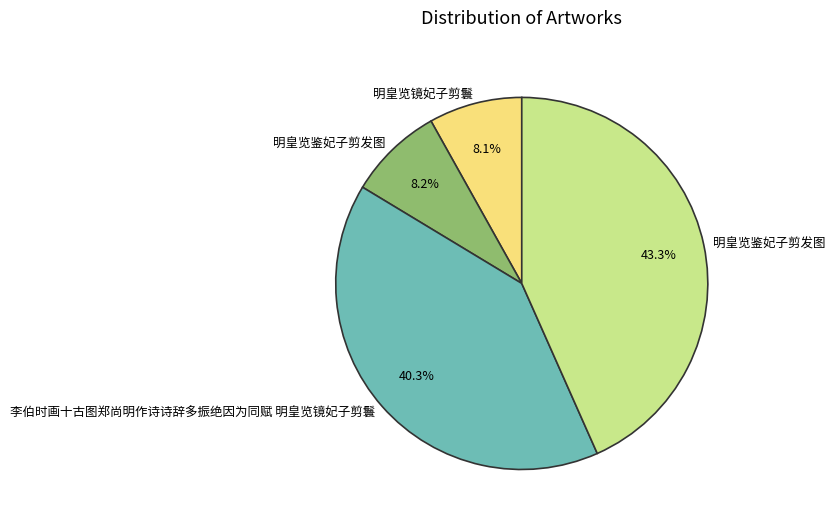

Count the number of slices in the pie.

4